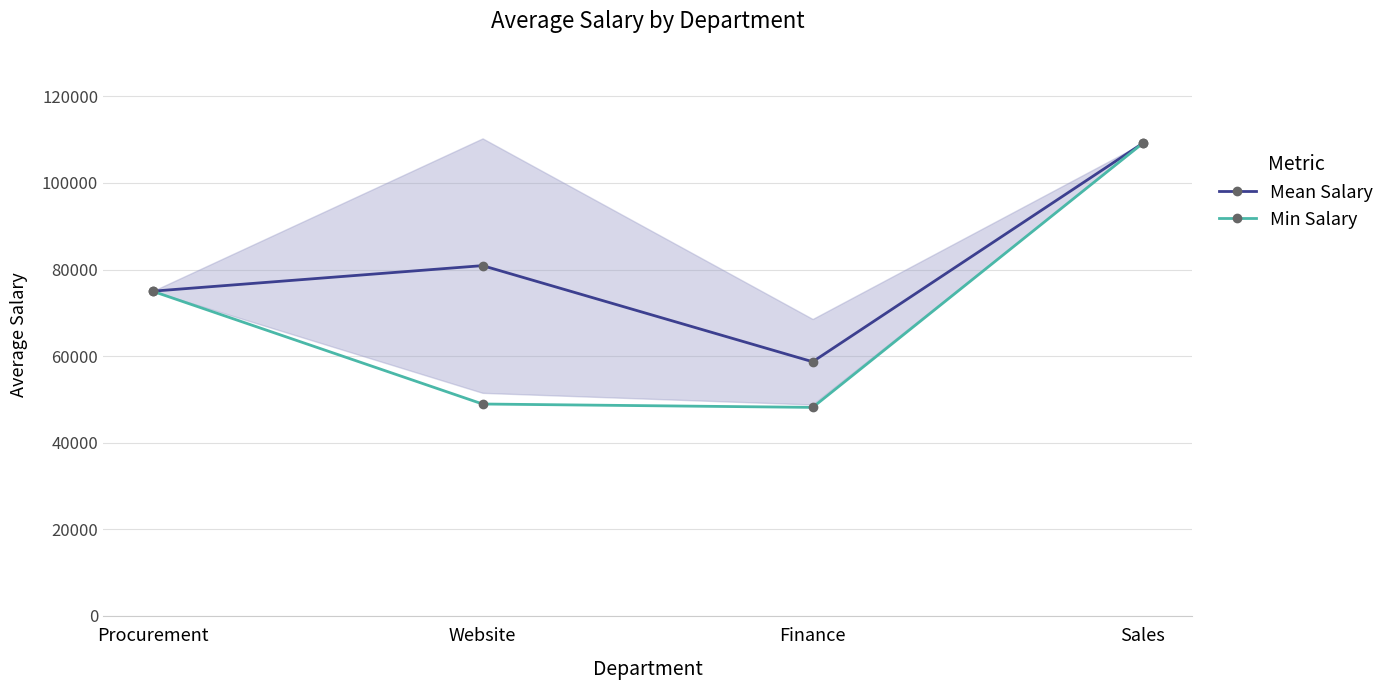

At how many categories does at least one series exceed 102112?

1